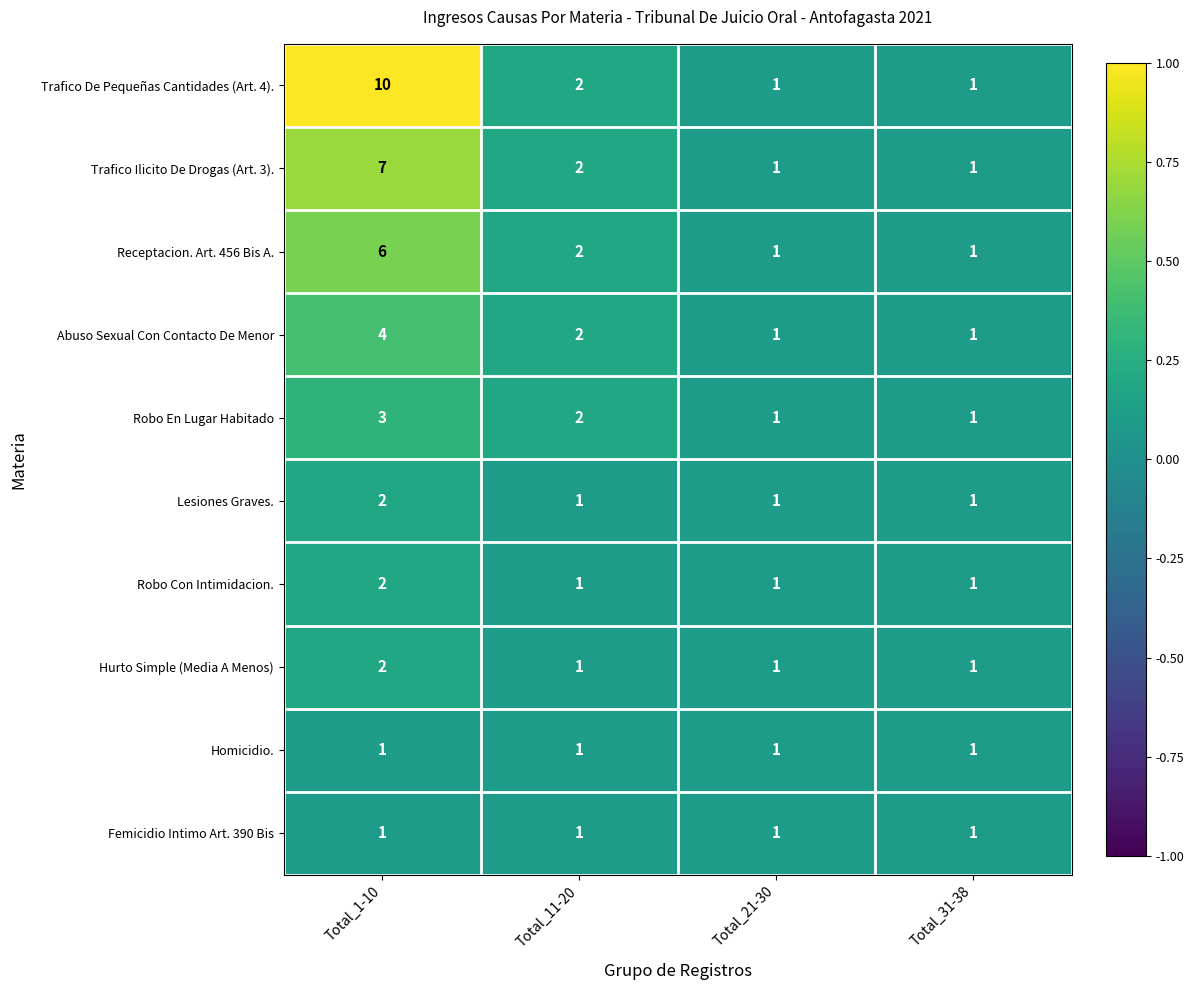

How many Lesiones Graves. values are between 1 and 2?

4